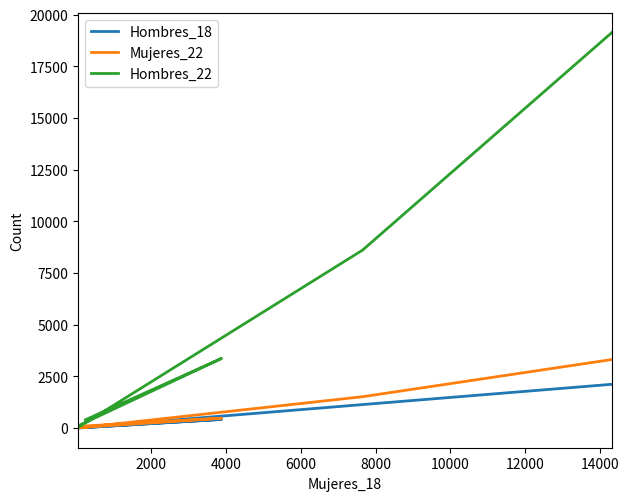

How many lines are shown in the chart?

3